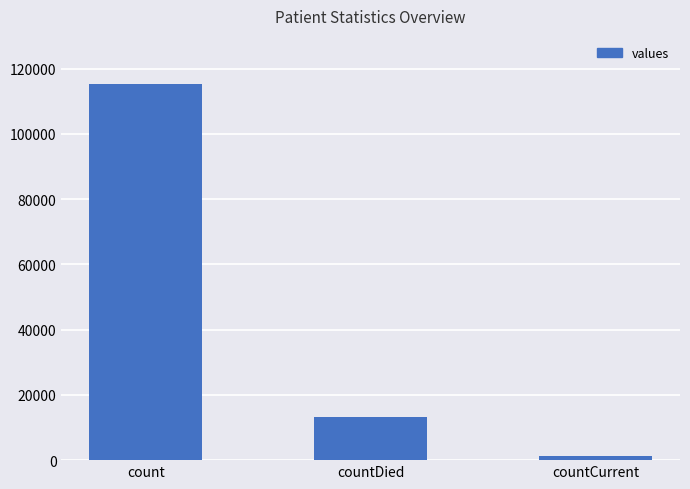

The value at countCurrent is 1383. True or false?

True